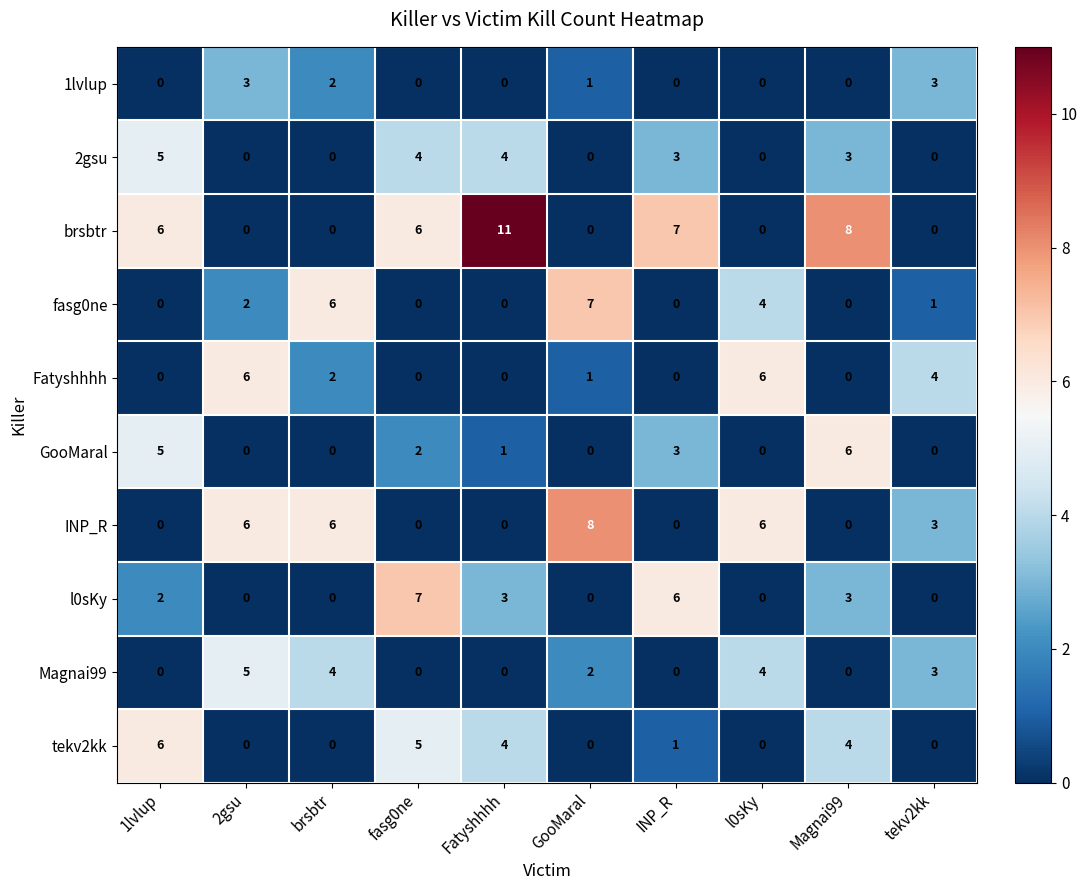

Which category has the highest value across all series?

Fatyshhhh